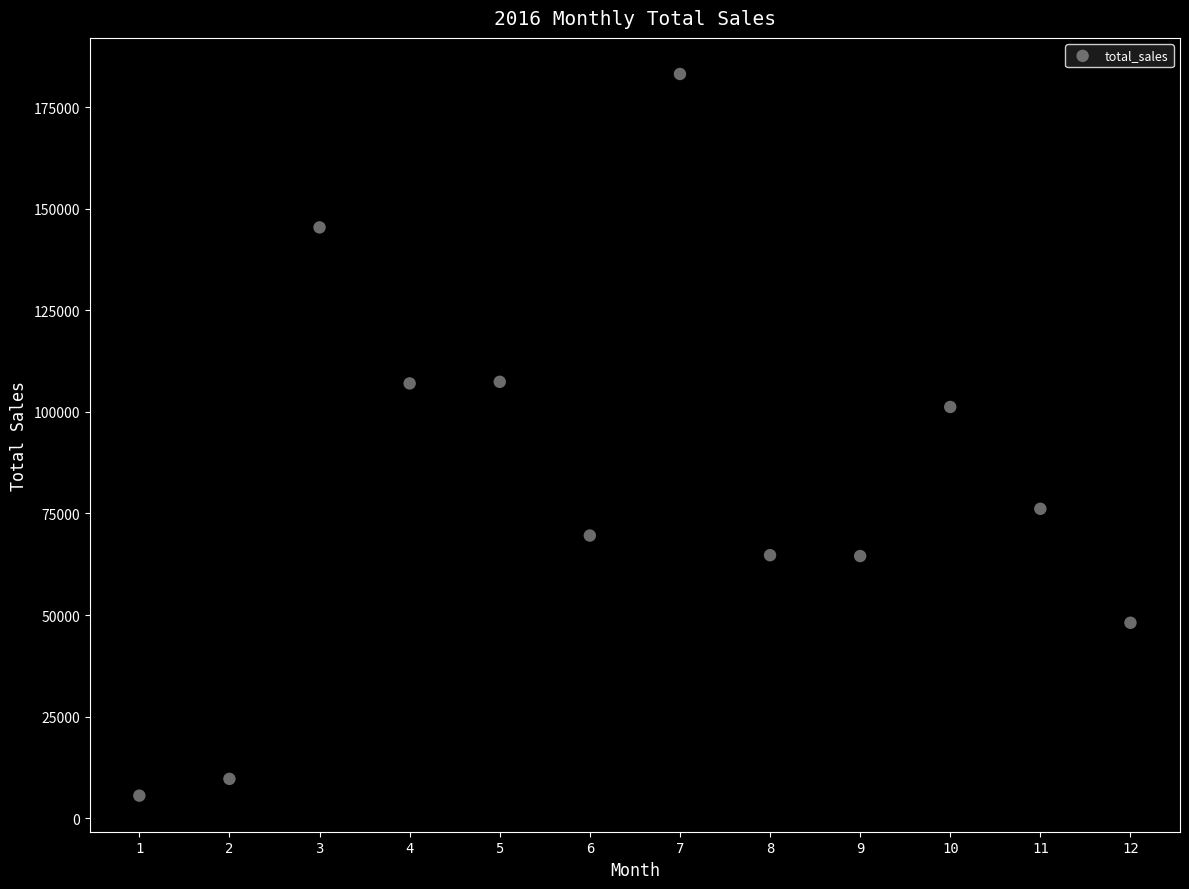

What is the average X value?

6